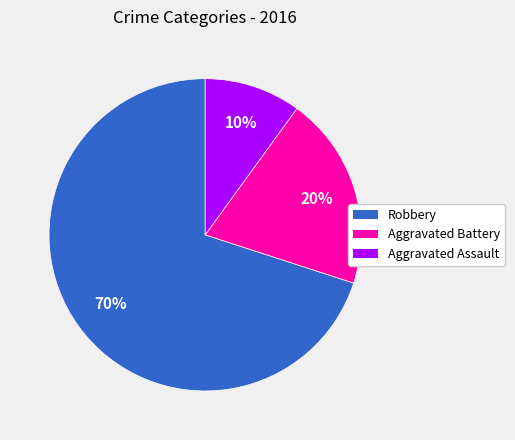

Does any single category account for the majority?

Yes